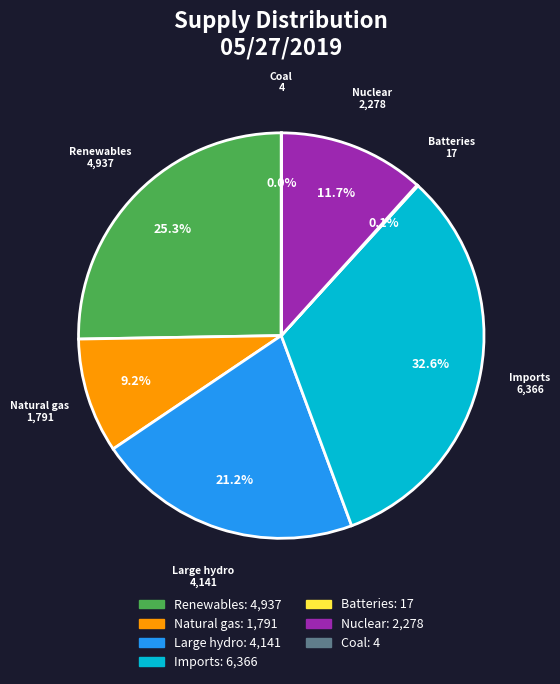

Does any single category account for the majority?

No